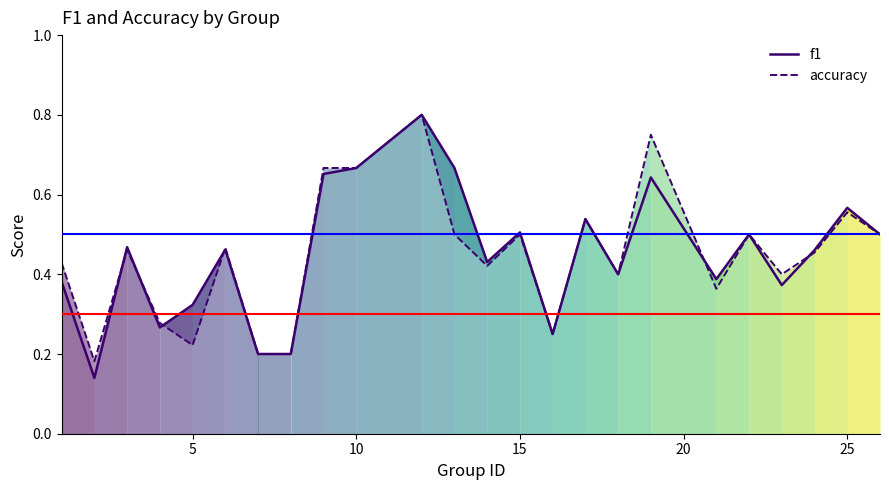

Which series has the widest spread of values?

f1